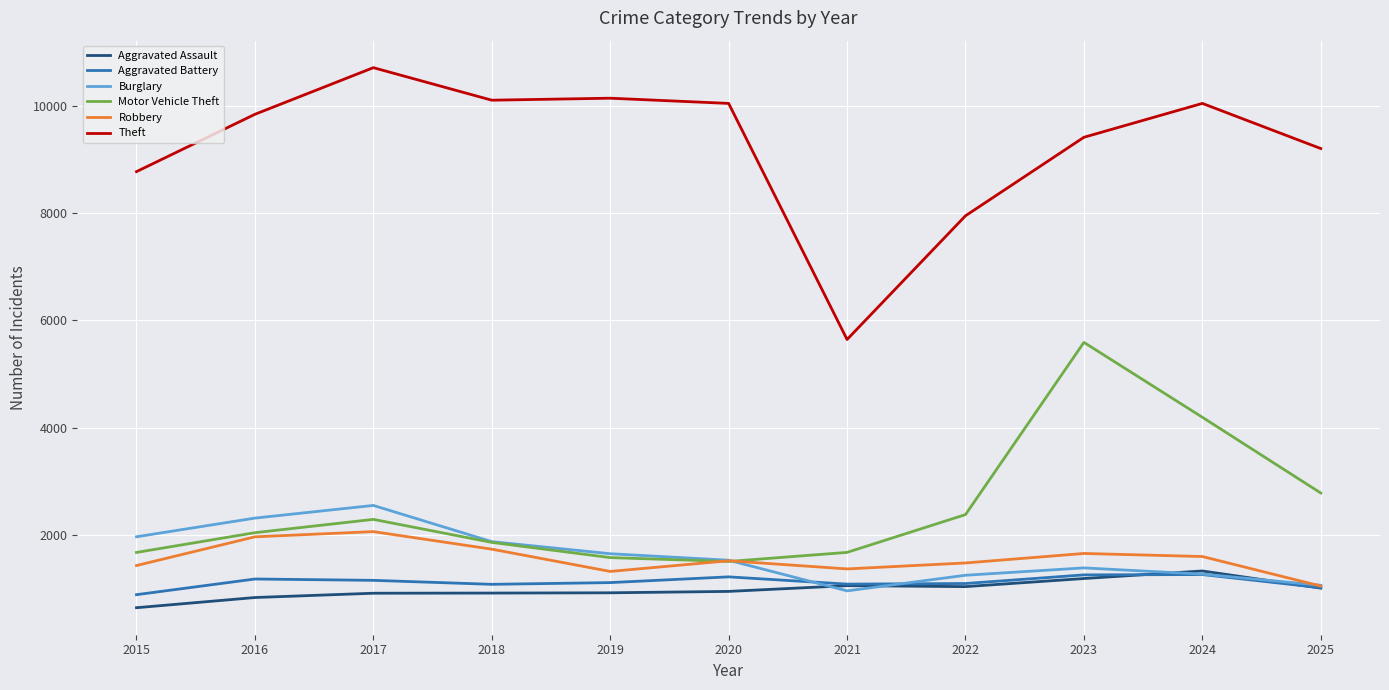

Where is Burglary nearest to the value 1753?

2019